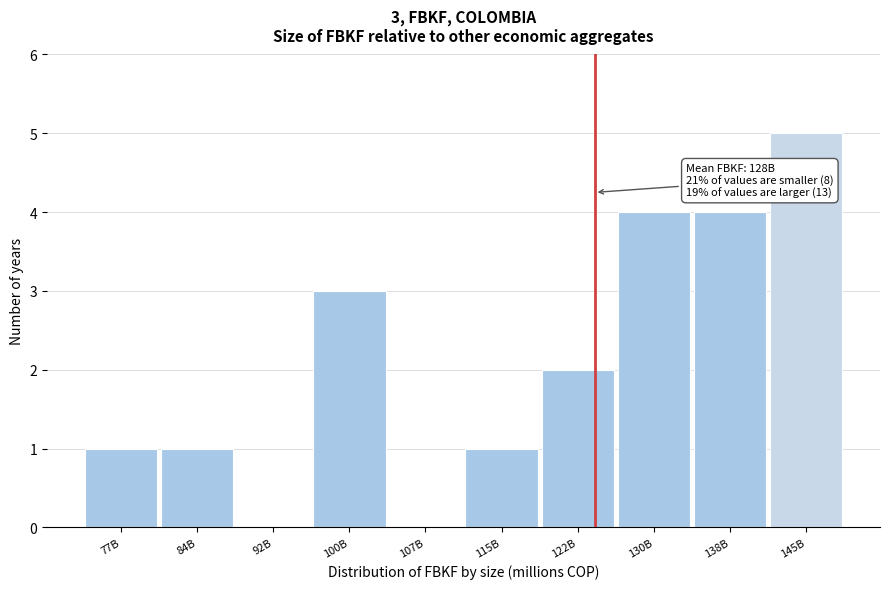

Reading left to right, extract all data points from this chart.

77B=1	84B=1	92B=0	100B=3	107B=0	115B=1	122B=2	130B=4	138B=4	145B=5